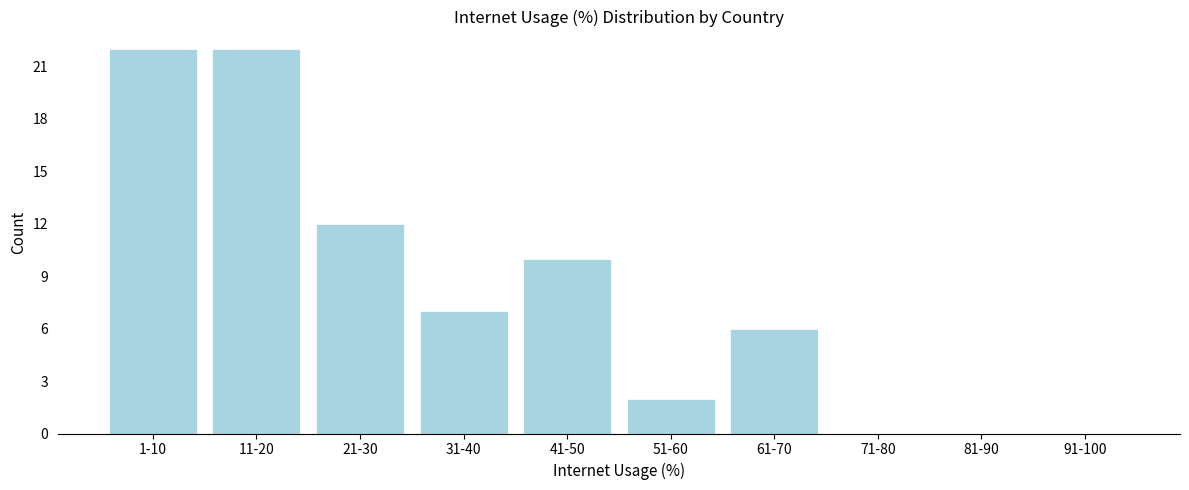

What is the ratio of the value at 11-20 to the value at 61-70?

3.7